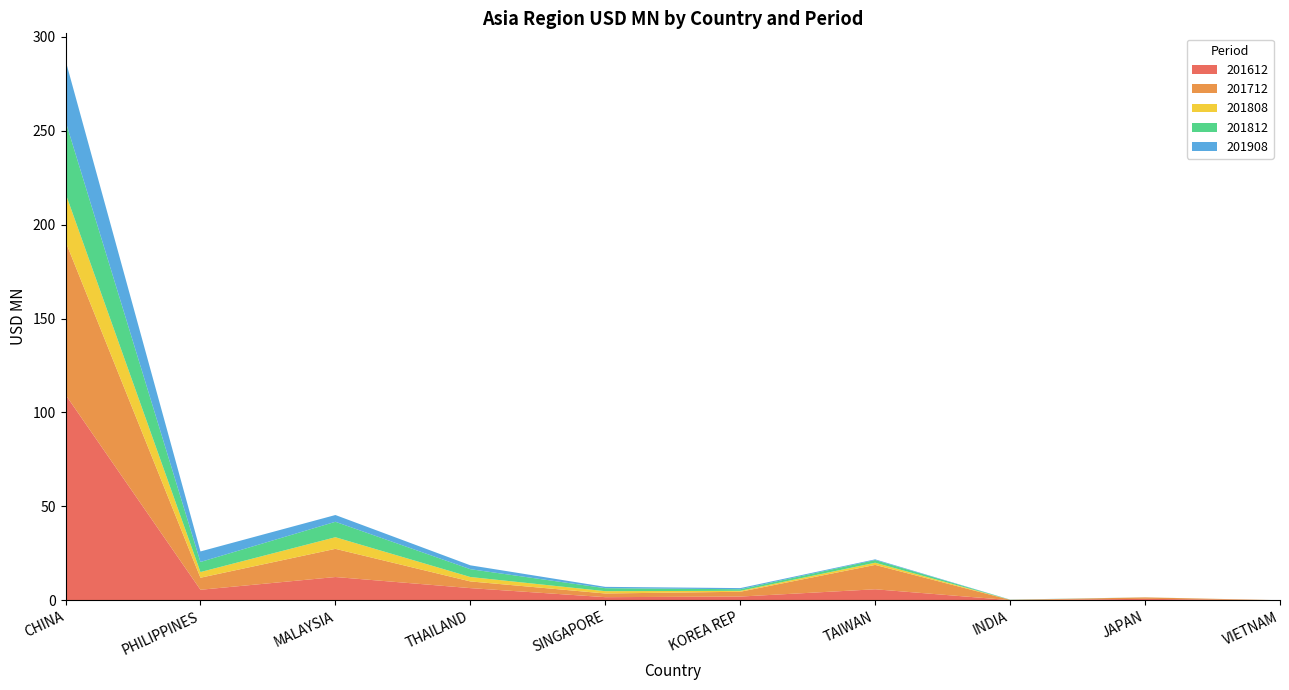

Reading left to right, what are all the values shown in this chart?

201612: CHINA=109.4	PHILIPPINES=5.6	MALAYSIA=12.4	THAILAND=6.5	SINGAPORE=1.7	KOREA REP=2.0	TAIWAN=5.9	INDIA=0.1	JAPAN=0.8	VIETNAM=0.0
201712: CHINA=81.5	PHILIPPINES=6.4	MALAYSIA=15.0	THAILAND=3.6	SINGAPORE=2.0	KOREA REP=2.6	TAIWAN=13.0	INDIA=0.1	JAPAN=0.8	VIETNAM=0.0
201808: CHINA=25.7	PHILIPPINES=3.0	MALAYSIA=6.2	THAILAND=2.4	SINGAPORE=1.2	KOREA REP=0.5	TAIWAN=1.2	INDIA=0.0	JAPAN=0.0	VIETNAM=0.0
201812: CHINA=38.4	PHILIPPINES=5.4	MALAYSIA=8.2	THAILAND=4.2	SINGAPORE=1.6	KOREA REP=0.8	TAIWAN=1.4	INDIA=0.1	JAPAN=0.0	VIETNAM=0.0
201908: CHINA=32.4	PHILIPPINES=5.6	MALAYSIA=3.6	THAILAND=2.1	SINGAPORE=0.7	KOREA REP=0.6	TAIWAN=0.4	INDIA=0.1	JAPAN=0.0	VIETNAM=0.0